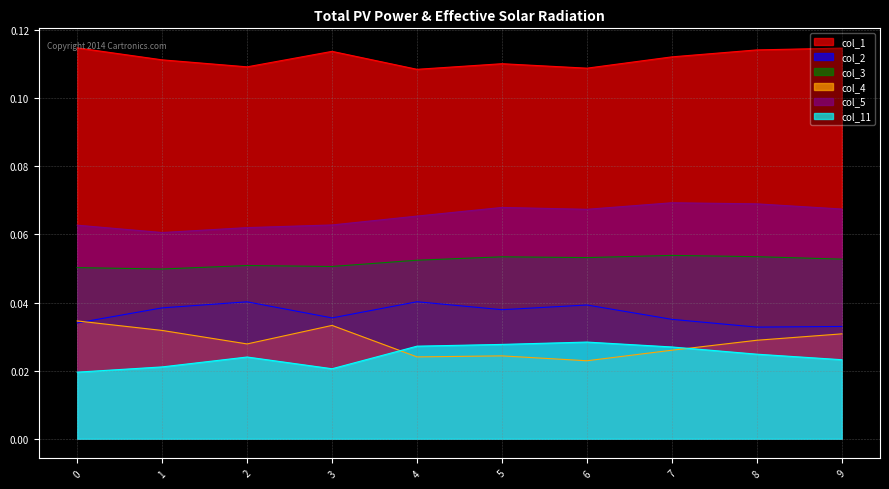

At which category is the sum across all series the highest?

7